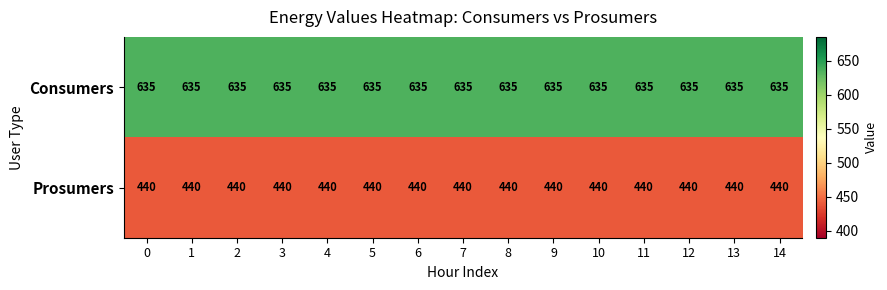

Rank the series by their average value, from highest to lowest.

Consumers, Prosumers